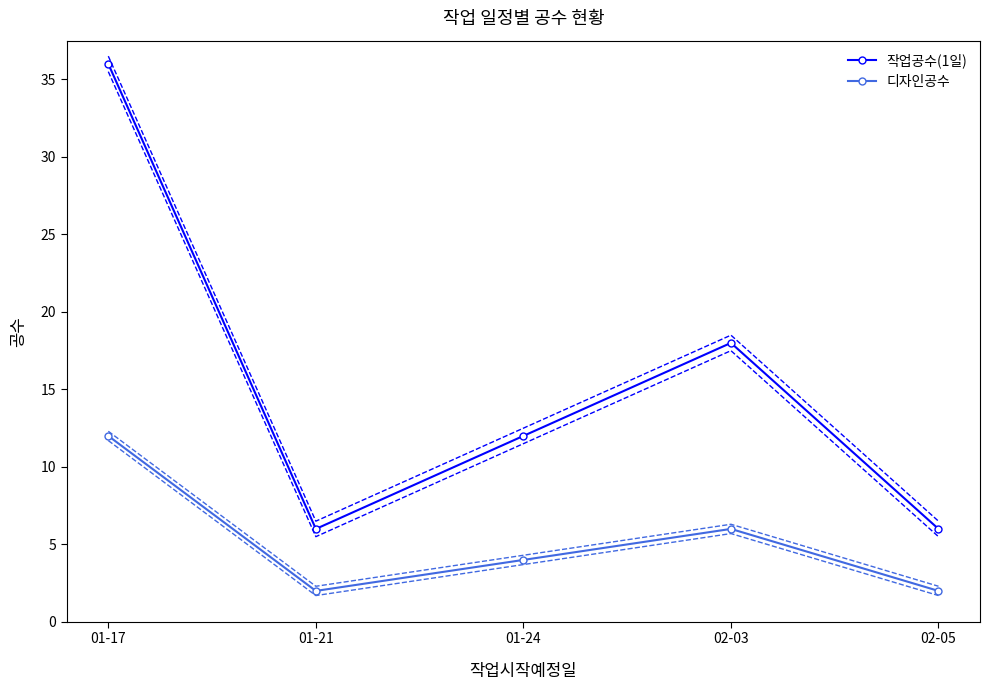

Between 01-21 and 02-03, which series saw the biggest shift?

작업공수(1일)